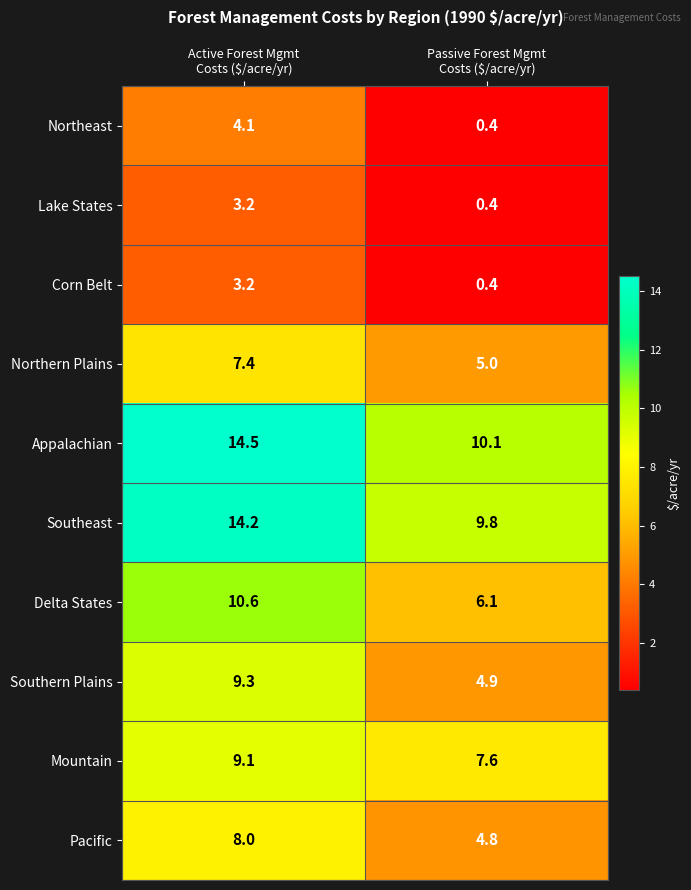

What is the average value of the Southeast series?

12.0